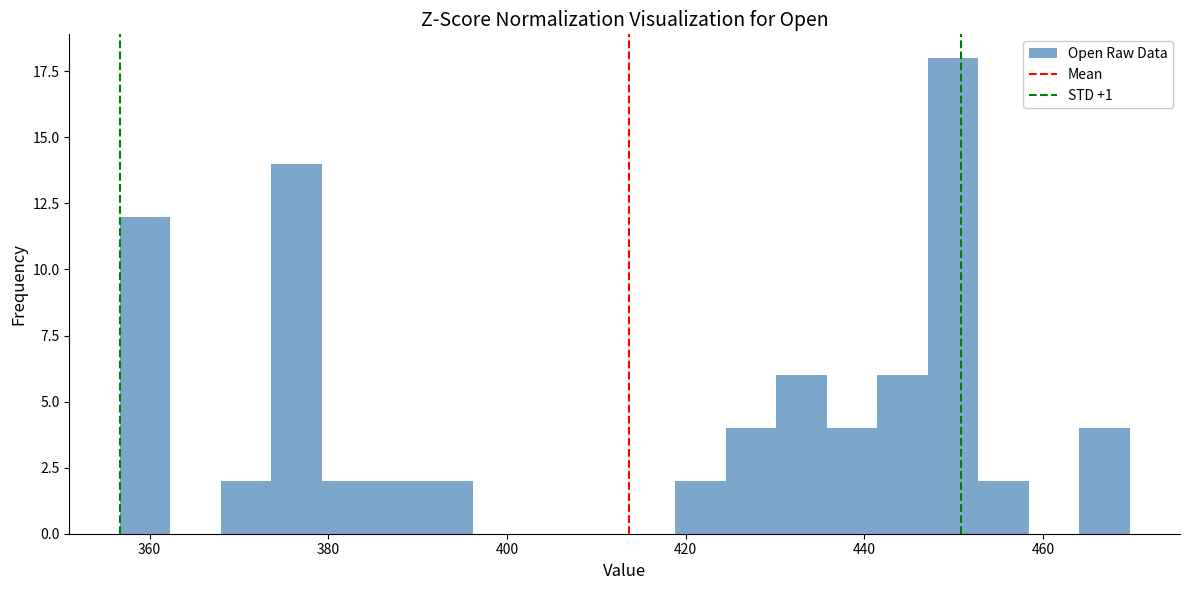

Around what value on the x-axis is the tallest bar? Give the approximate position of its centre, as read against the axis.

450